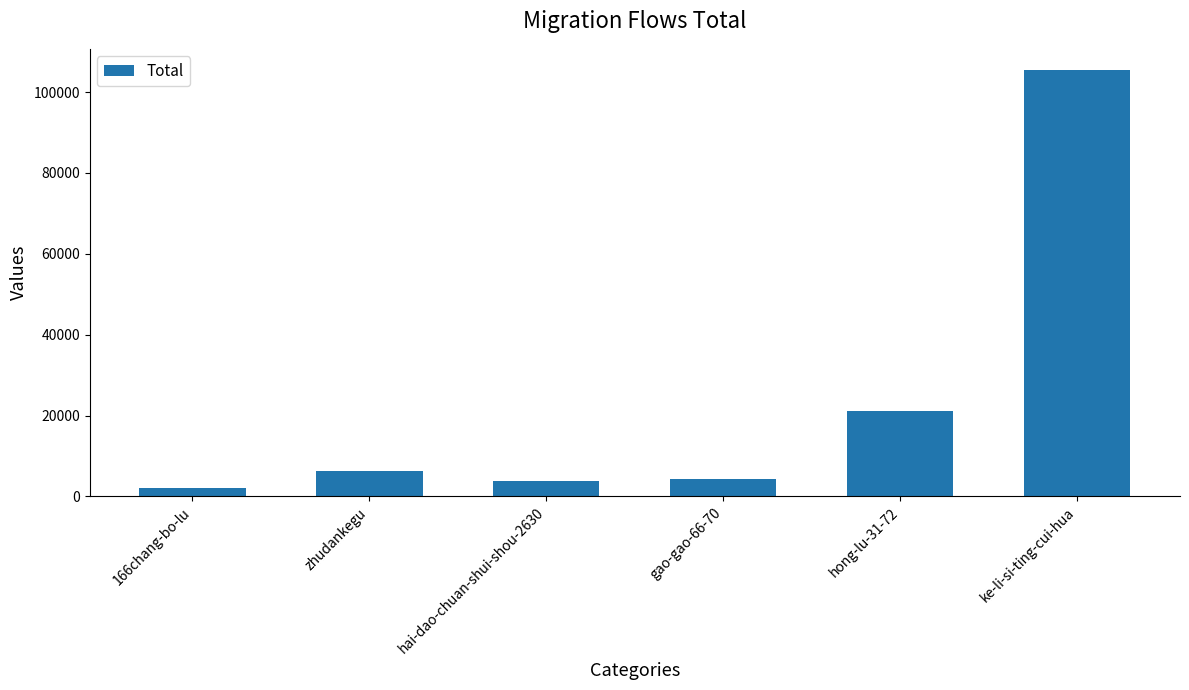

The chart shows a value of 9853 at hong-lu-31-72. True or false?

False